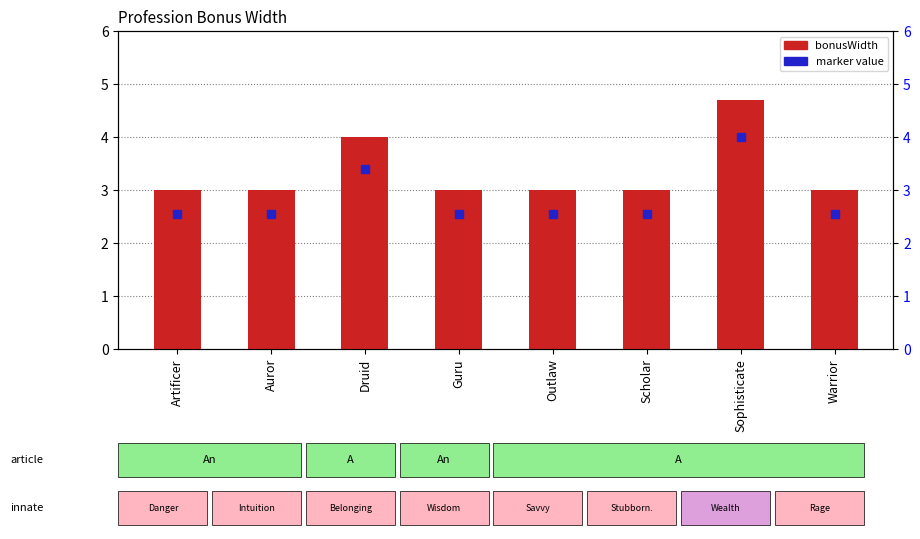

What position from the left is Warrior?

8